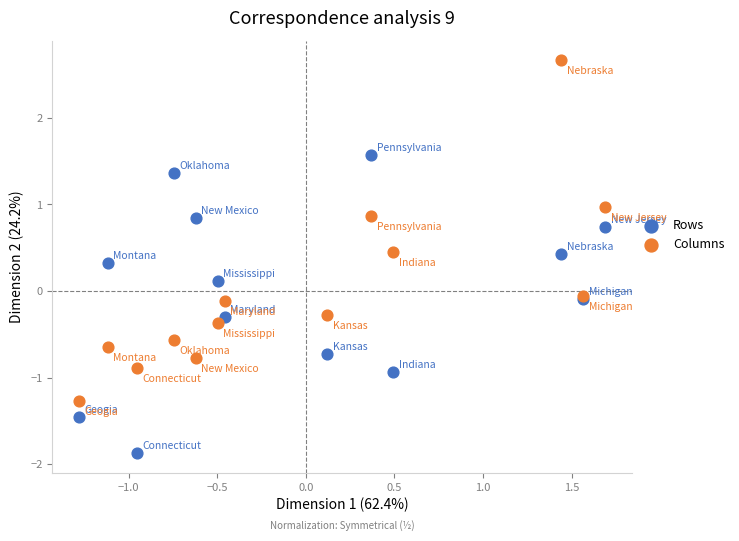

Which series reaches the minimum Y coordinate?

Rows